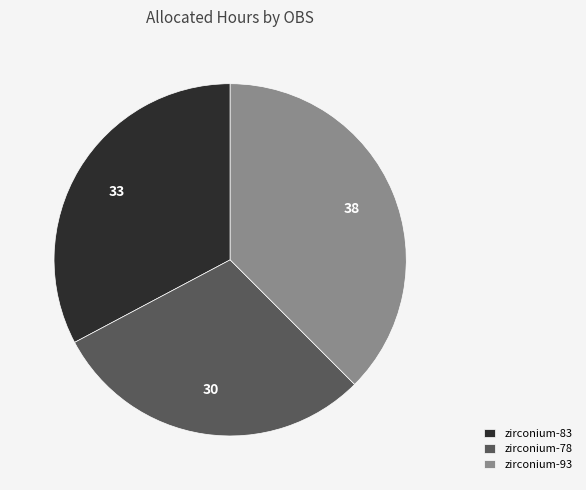

Do zirconium-93 and zirconium-78 together represent more than half of the pie?

Yes